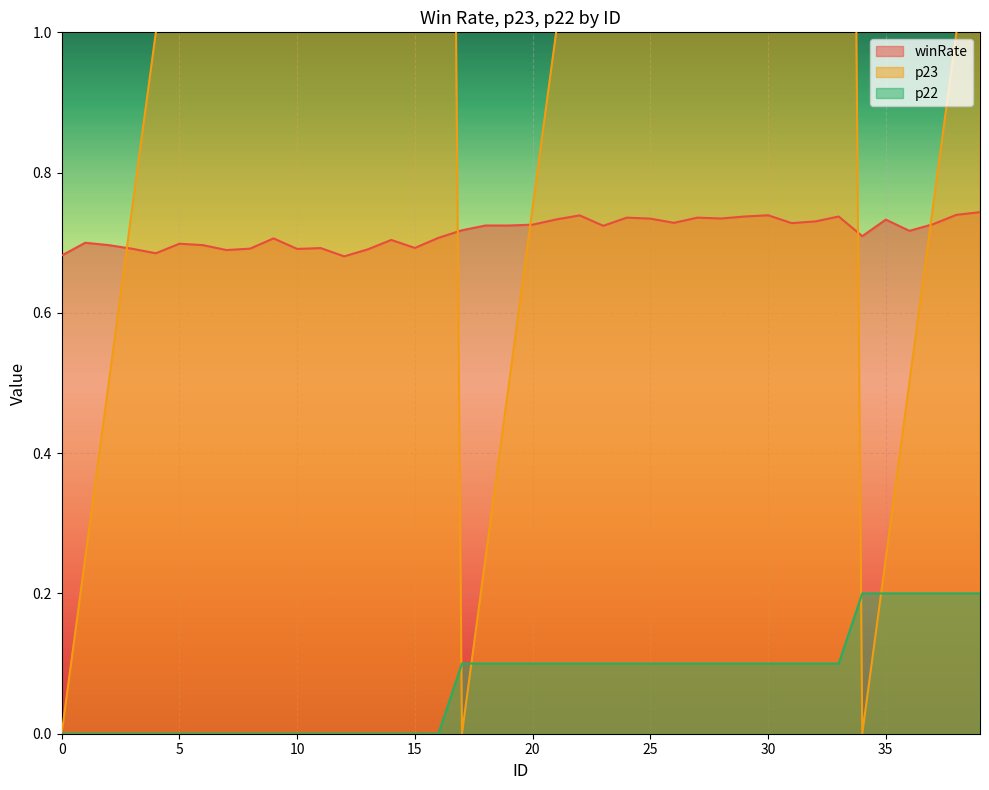

True or false: p23 has more than 2 points higher than both neighbors.

False